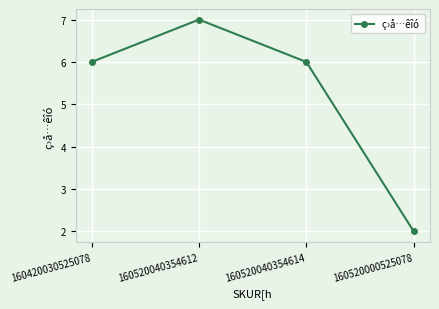

Is it true that the value at 160520040354612 is 4?

False